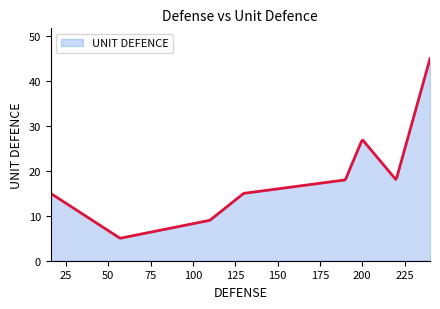

Does the chart have visible grid lines?

No